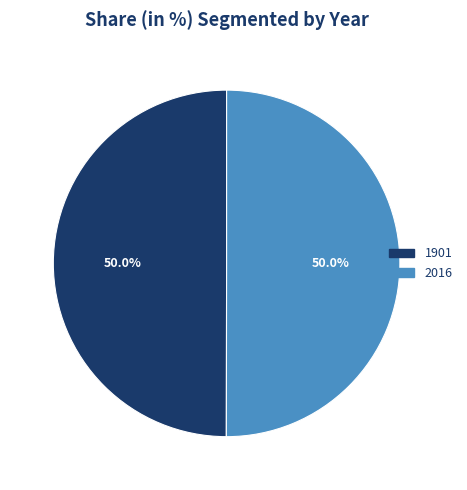

What is the ratio of the value at 2016 to the value at 1901?

1.0